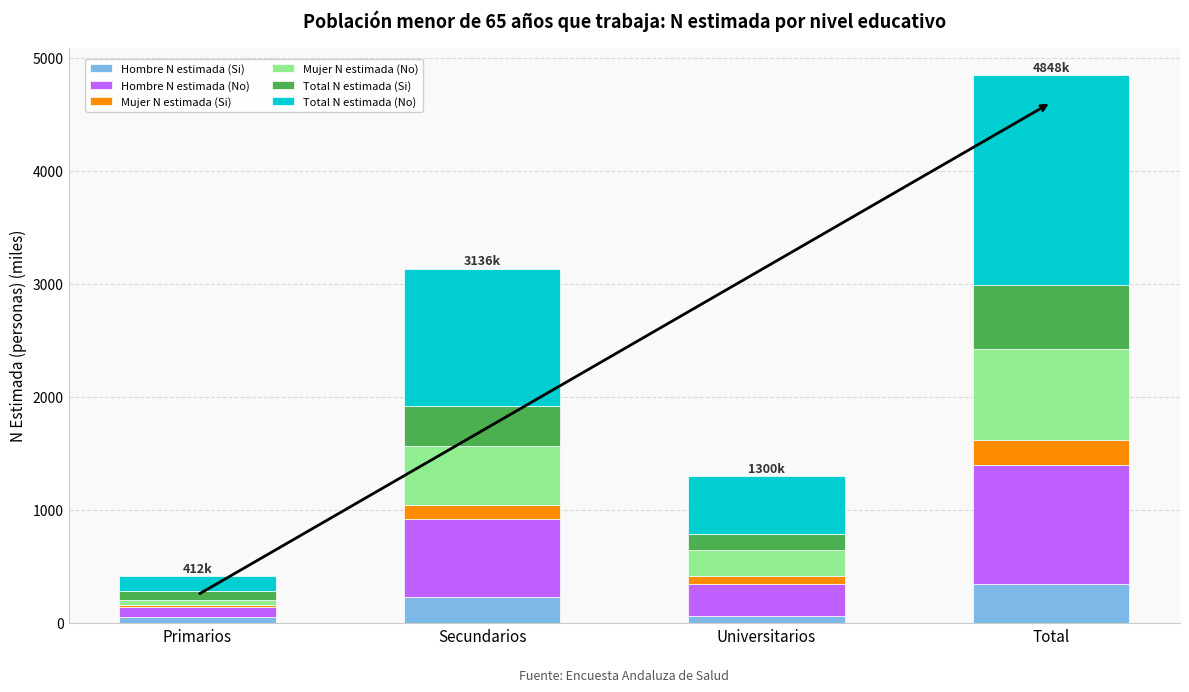

What is the sum of all Hombre N estimada (Si) values?

693.2